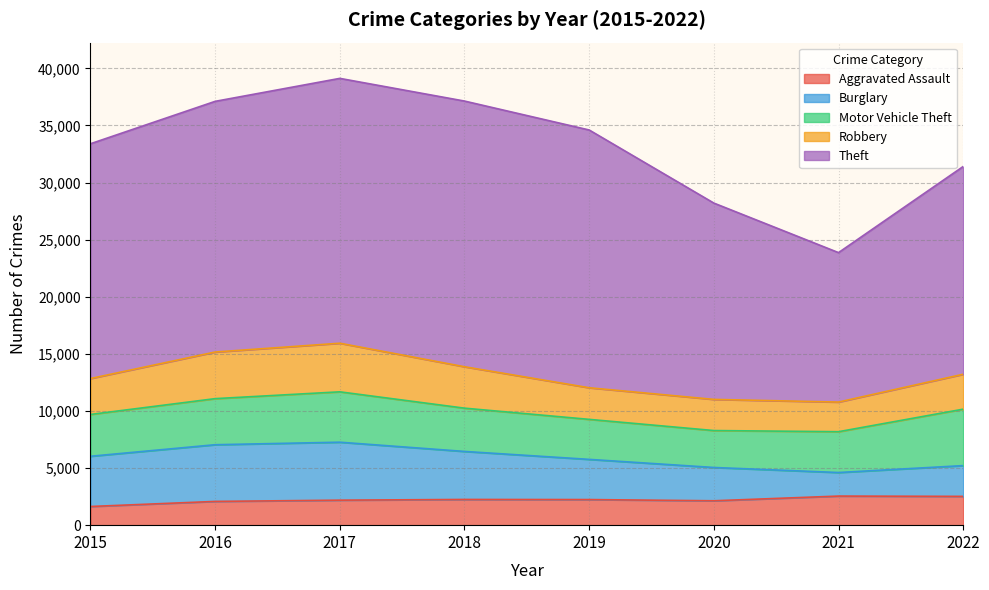

True or false: Motor Vehicle Theft has a value of 4035 at 2016.

True